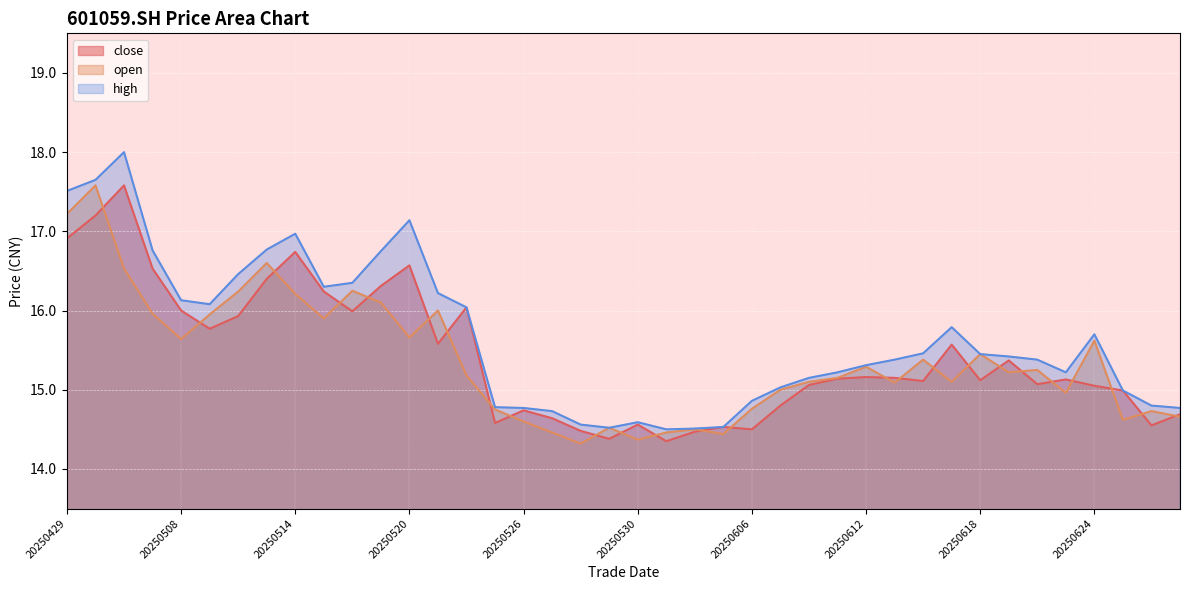

Which series has the widest spread of values?

high